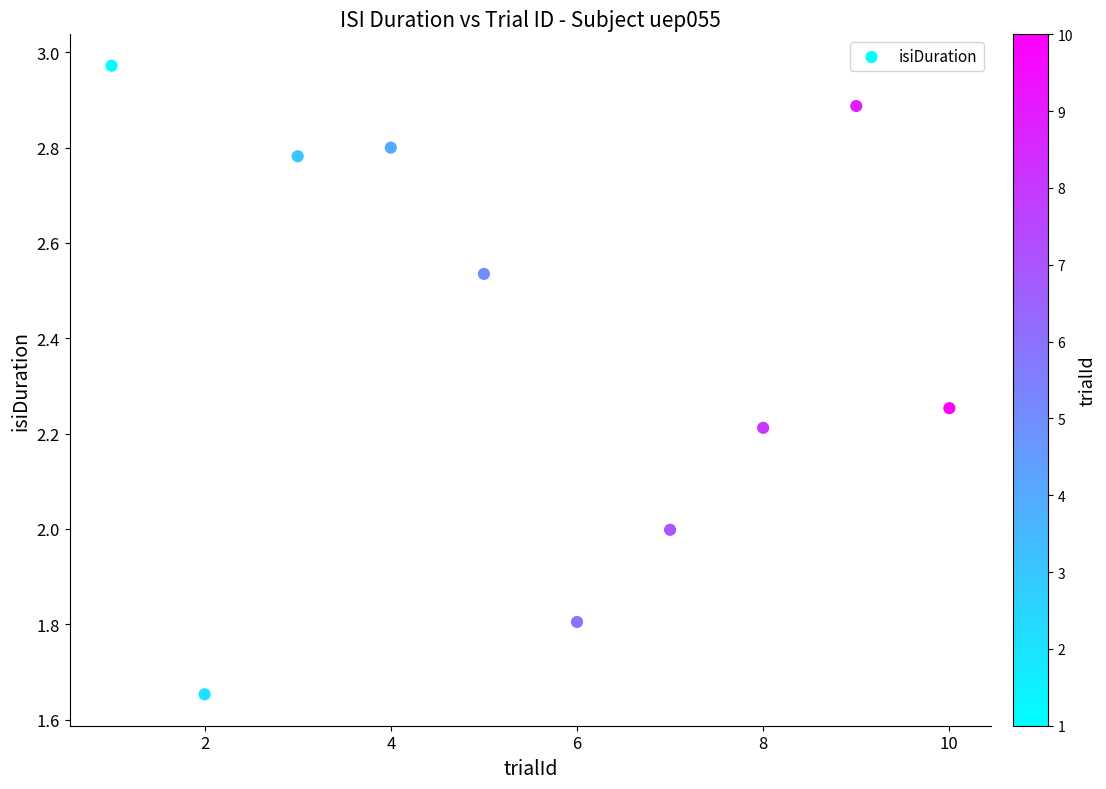

What is the range of X values (max minus min)?

9.0